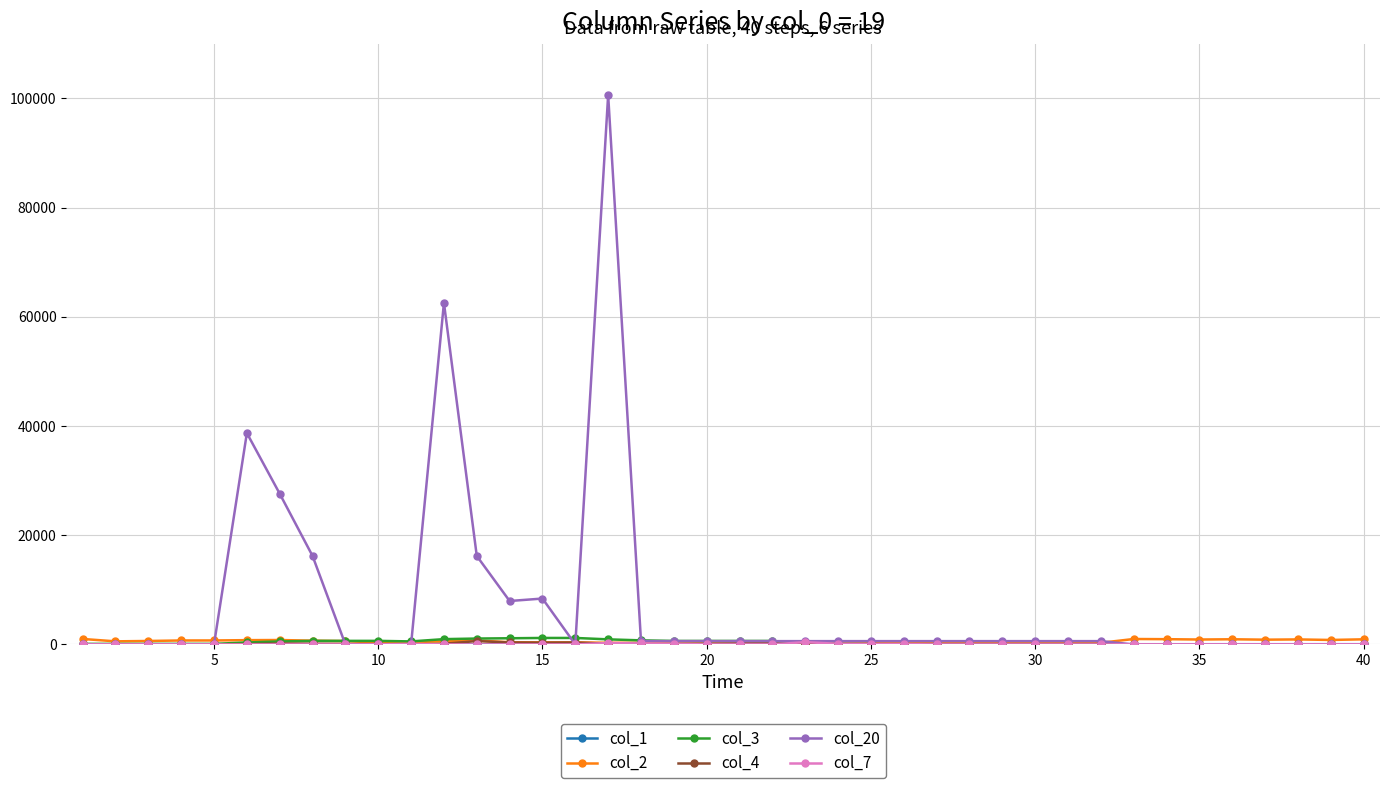

What is the maximum value shown in the chart?

100600